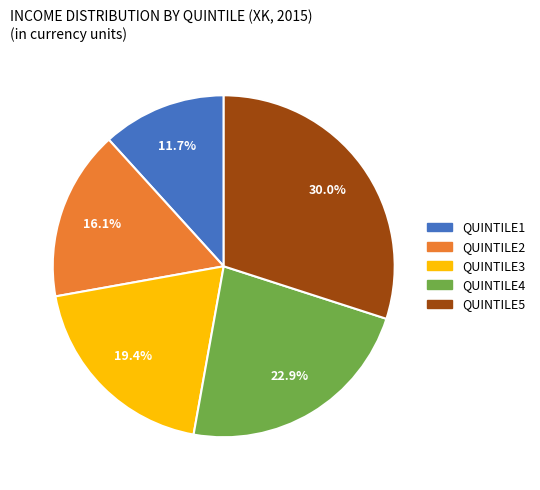

Which category has the smallest portion of the pie?

QUINTILE1